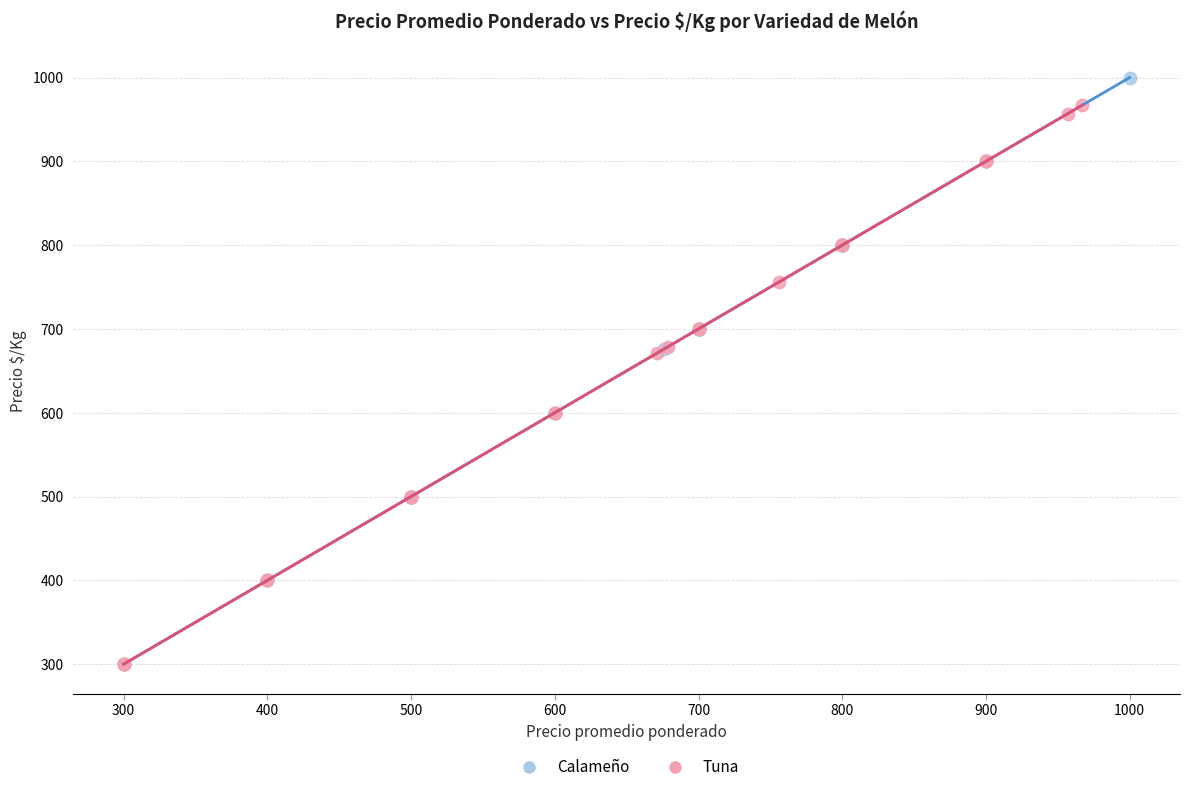

Which series reaches the maximum Y coordinate?

Calameño